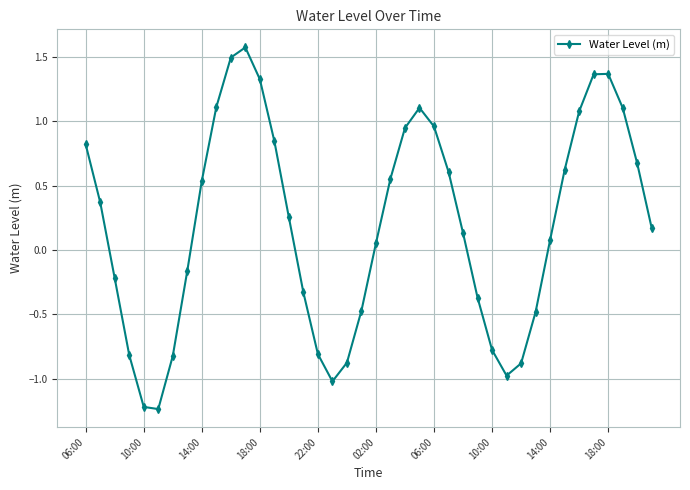

What is the maximum value shown in the chart?

1.6